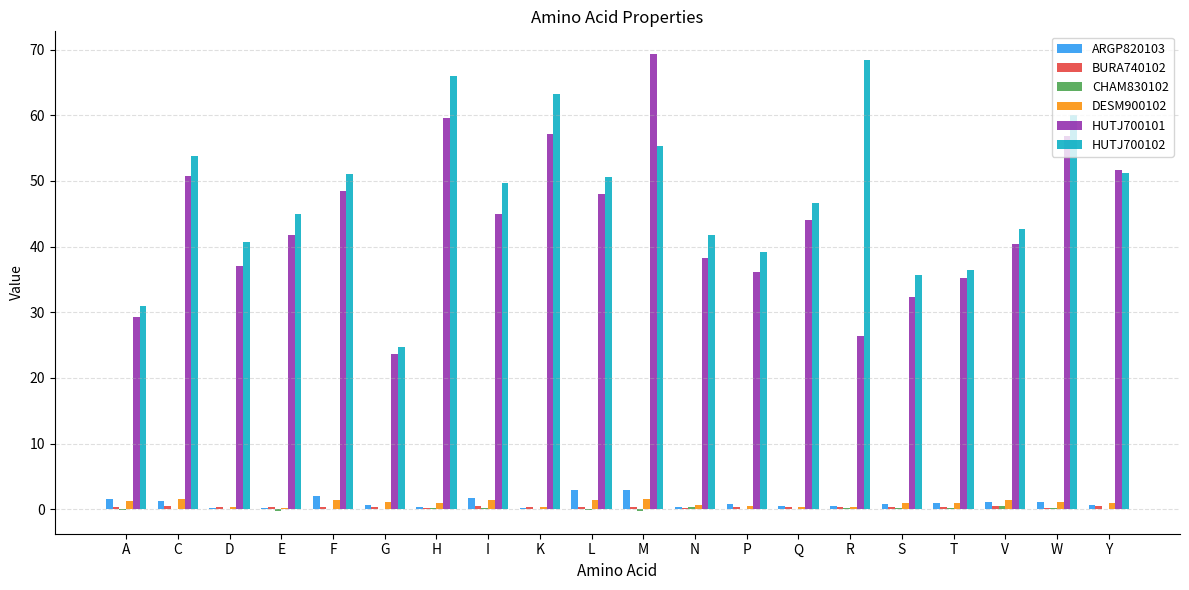

Is it true that HUTJ700101 equals 67.6 at C?

False